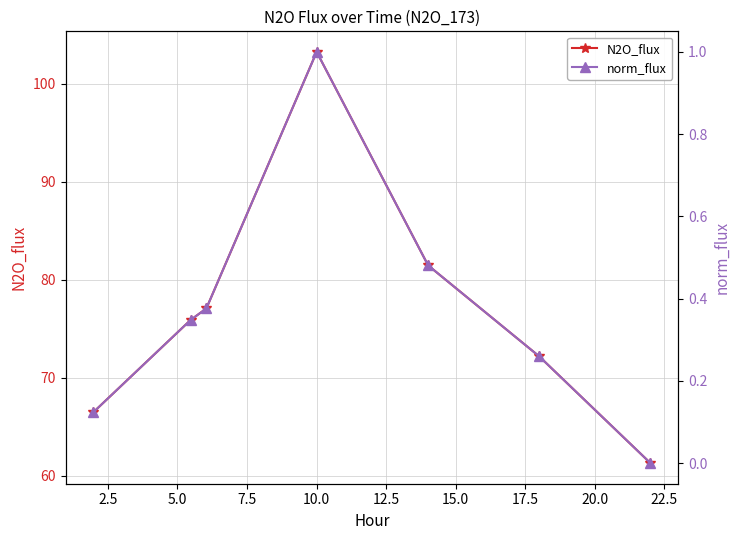

Which series has the widest spread of values?

N2O_flux